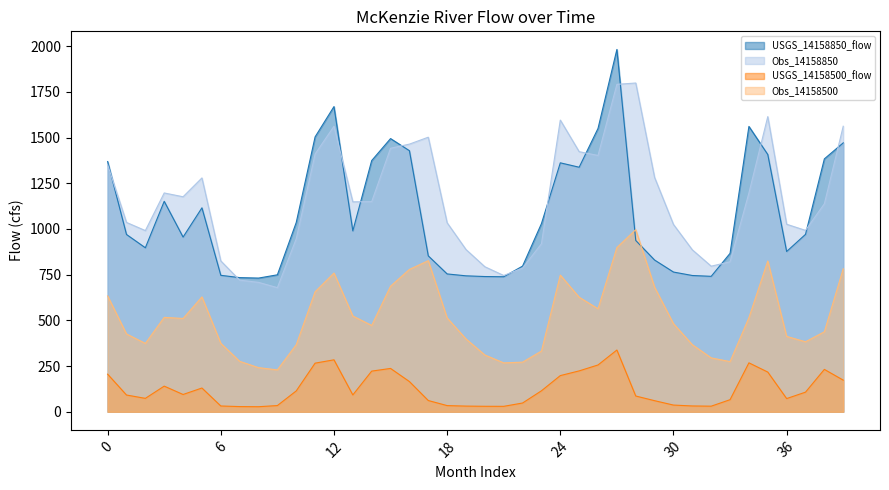

Reading left to right, what are all the values shown in this chart?

USGS_14158850_flow: 0=1368.7	1=969.8	2=897.1	3=1151.3	4=955.6	5=1115.6	6=746.4	7=733.8	8=731.2	9=749.1	10=1035.4	11=1503.7	12=1669.5	13=989.5	14=1374.1	15=1494.4	16=1428.2	17=852.8	18=754.0	19=743.6	20=739.7	21=738.5	22=796.8	23=1029.2	24=1361.8	25=1337.7	26=1550.0	27=1982.0	28=937.0	29=829.9	30=764.3	31=745.4	32=740.9	33=866.6	34=1560.9	35=1407.3	36=876.7	37=970.4	38=1383.4	39=1471.0
Obs_14158850: 0=1351.5	1=1035.7	2=991.1	3=1196.9	4=1176.1	5=1279.2	6=825.2	7=719.9	8=707.9	9=678.9	10=946.4	11=1409.9	12=1561.8	13=1148.4	14=1149.4	15=1441.4	16=1464.1	17=1502.0	18=1033.8	19=887.4	20=793.3	21=745.4	22=786.2	23=918.9	24=1595.7	25=1422.8	26=1402.0	27=1791.2	28=1798.4	29=1281.5	30=1024.6	31=885.7	32=796.4	33=820.2	34=1196.9	35=1614.6	36=1025.8	37=992.2	38=1137.7	39=1561.9
USGS_14158500_flow: 0=205.6	1=91.5	2=73.2	3=140.2	4=94.5	5=129.8	6=31.5	7=28.3	8=27.5	9=33.8	10=114.0	11=265.9	12=284.1	13=92.0	14=222.3	15=236.9	16=165.2	17=61.4	18=33.6	19=30.9	20=29.9	21=29.6	22=47.8	23=114.6	24=197.7	25=223.5	26=255.9	27=337.7	28=86.0	29=60.5	30=36.5	31=31.7	32=30.5	33=66.0	34=267.6	35=217.1	36=72.1	37=107.2	38=231.7	39=173.0
Obs_14158500: 0=633.6	1=425.7	2=373.9	3=516.3	4=510.3	5=628.2	6=374.6	7=275.8	8=241.3	9=229.0	10=366.8	11=656.5	12=758.9	13=523.8	14=472.2	15=686.9	16=778.7	17=826.6	18=513.4	19=398.3	20=310.5	21=267.3	22=271.4	23=332.0	24=747.6	25=626.6	26=563.5	27=898.4	28=996.2	29=681.2	30=481.7	31=366.8	32=294.7	33=274.4	34=514.8	35=824.8	36=412.2	37=382.8	38=437.7	39=782.2